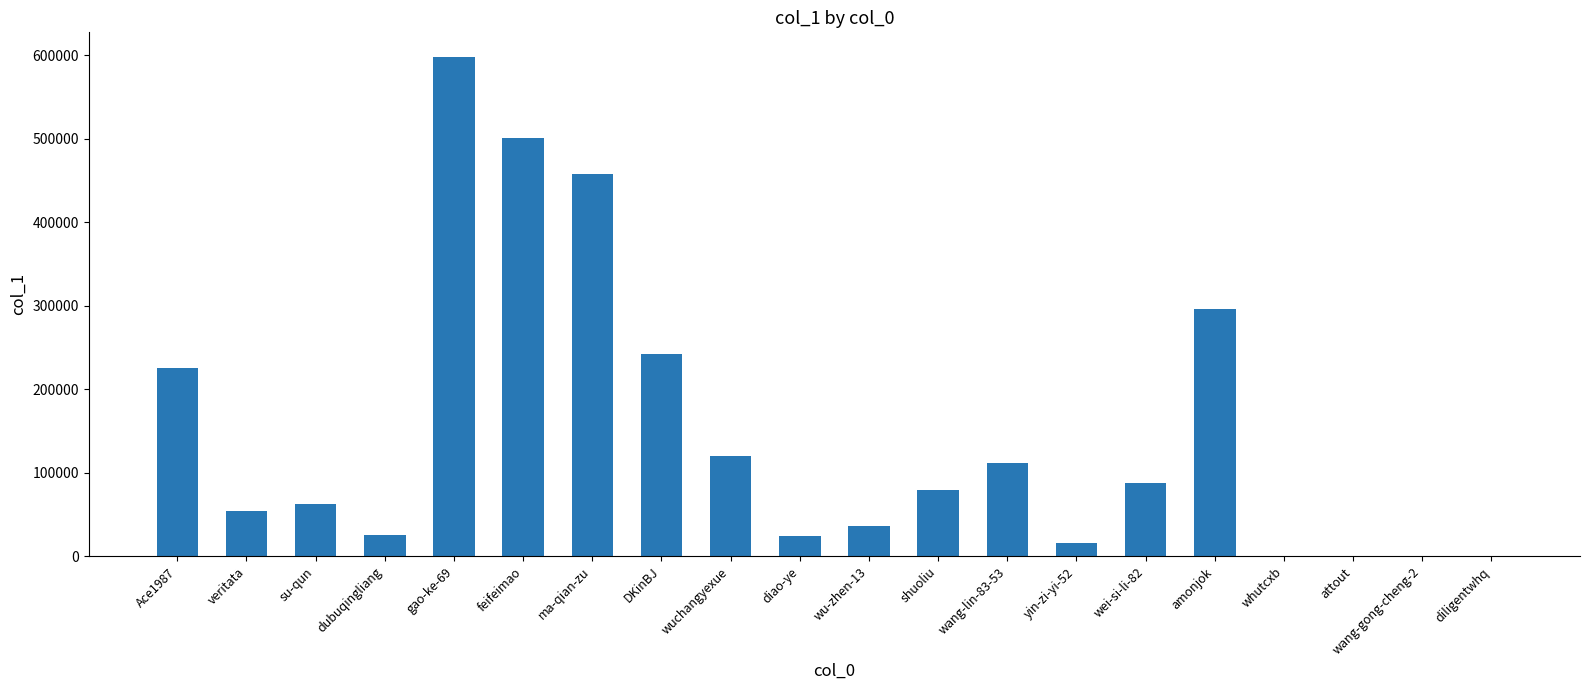

What is the change in value from gao-ke-69 to yin-zi-yi-52?

-581447